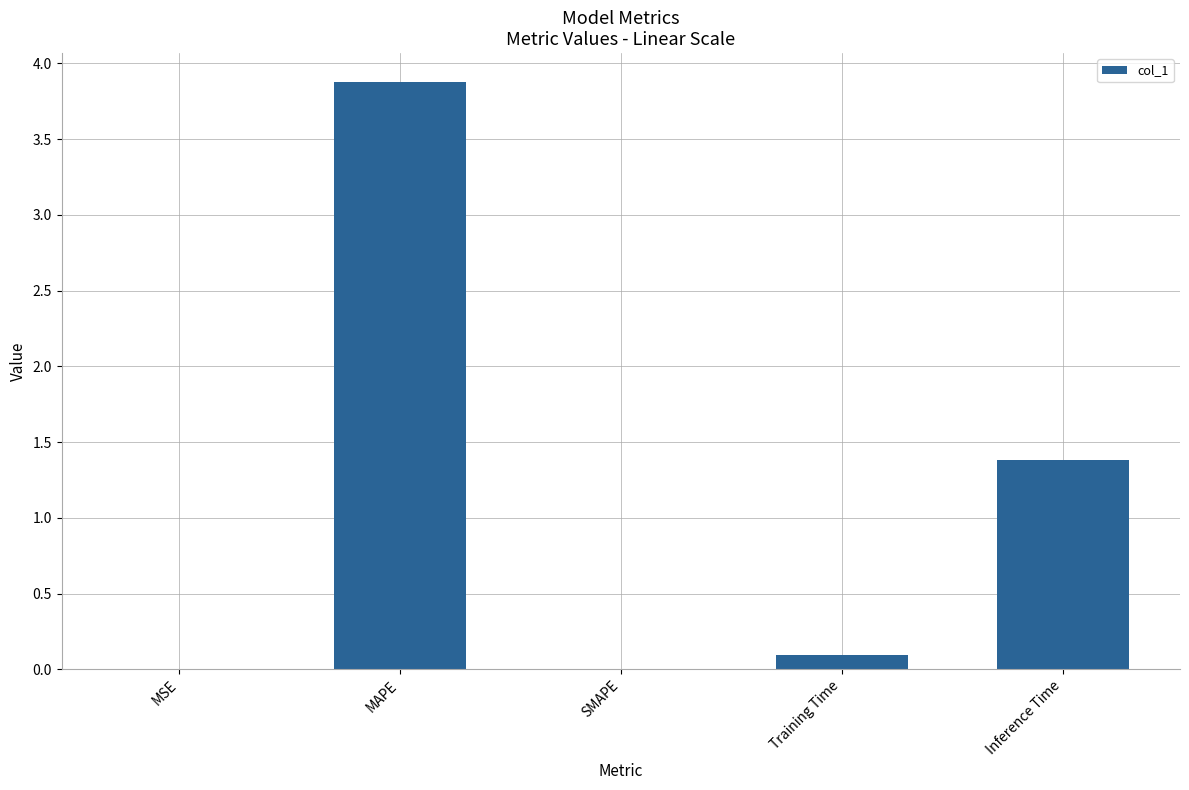

Between Inference Time and MAPE, which is larger?

MAPE